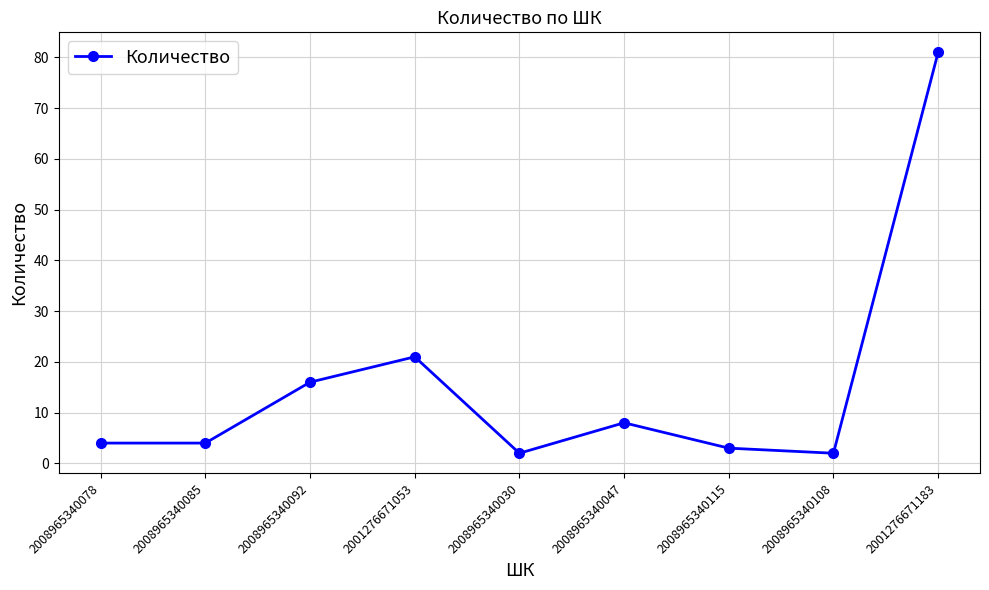

The chart shows a value of 4 at 2008965340085. True or false?

True